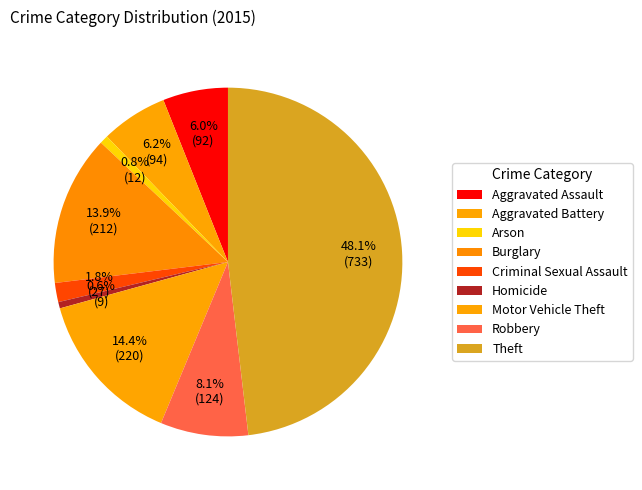

How many segments does this pie chart have?

9